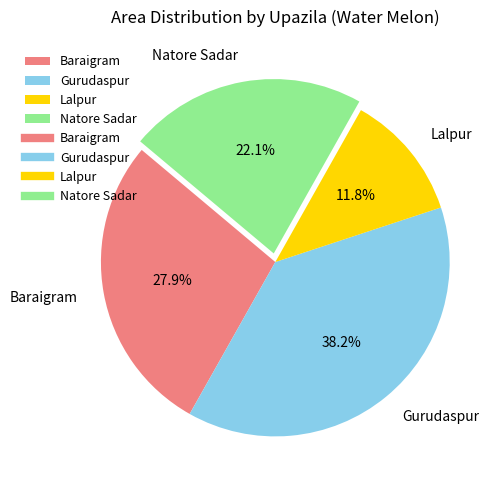

Rank the categories by value from highest to lowest.

Gurudaspur, Baraigram, Natore Sadar, Lalpur